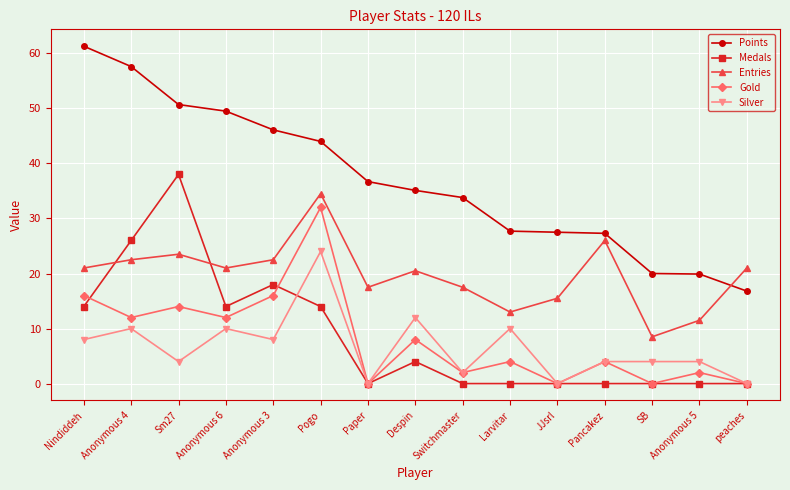

What is the difference between the highest and lowest values at Switchmaster?

33.8